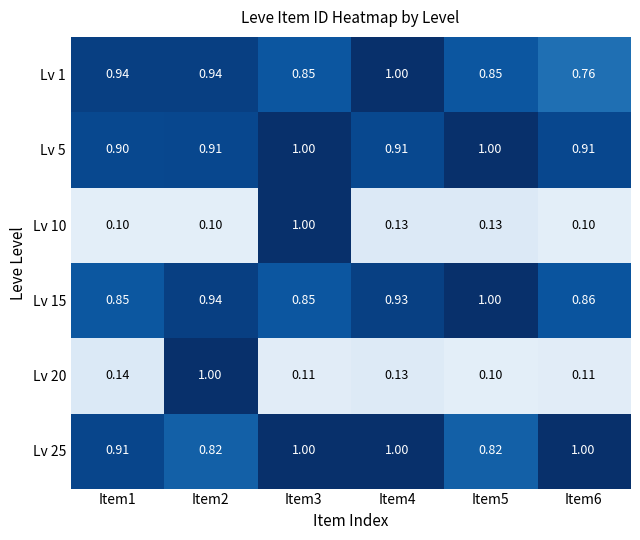

What is the greatest value displayed?

1.0